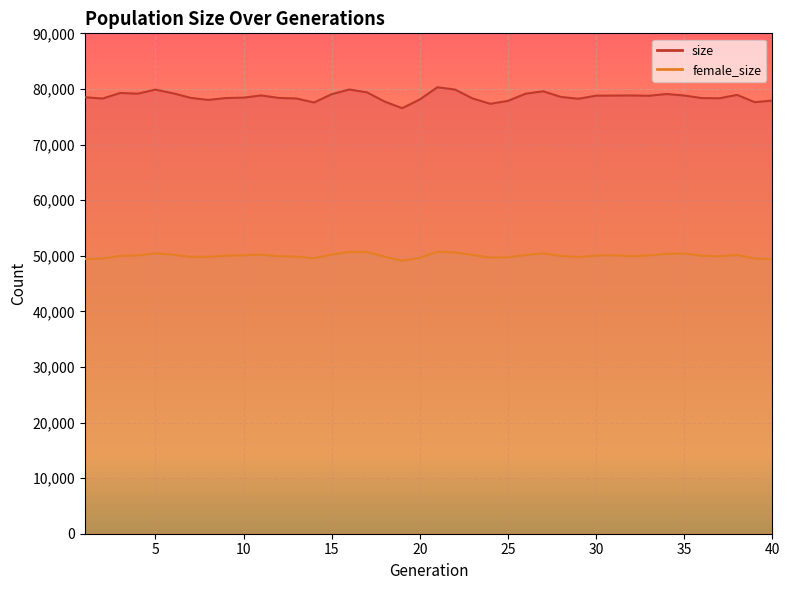

Which series has the widest spread of values?

size